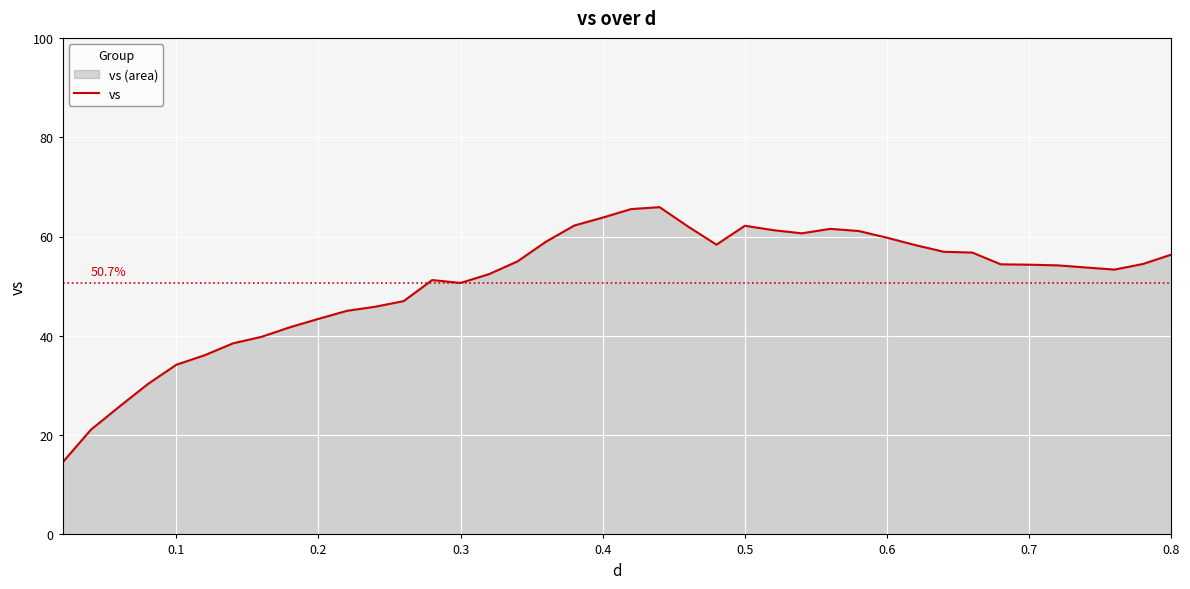

Count the number of categories in the chart.

40